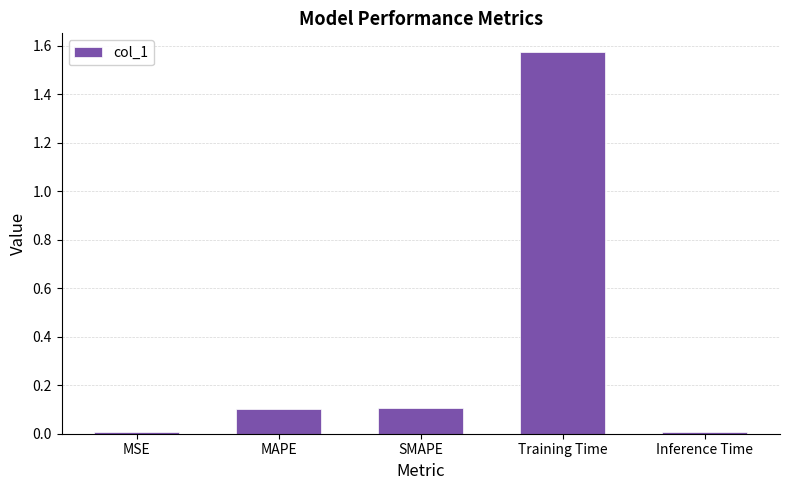

What is the difference between the values at Training Time and SMAPE?

1.5